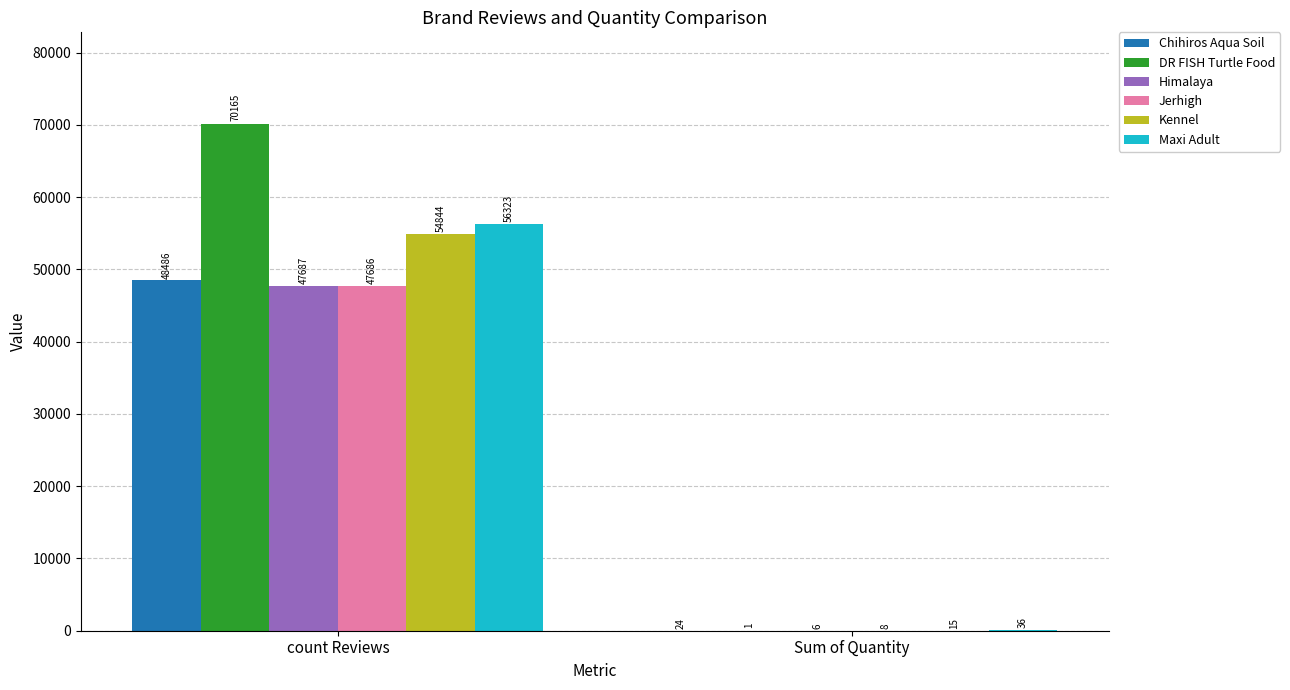

How many groups of bars are there?

2